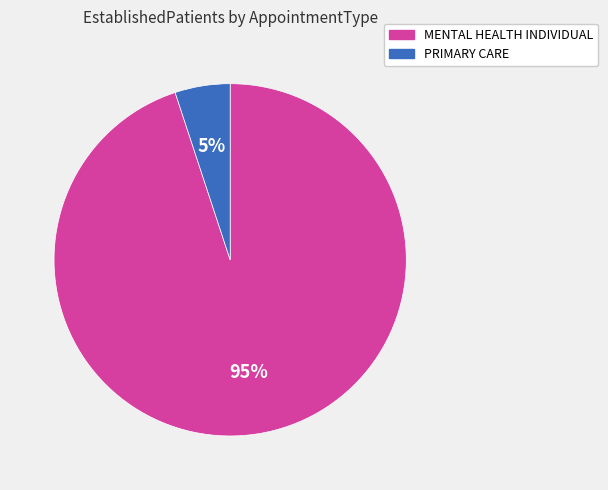

Is there any slice that represents more than half of the pie?

Yes